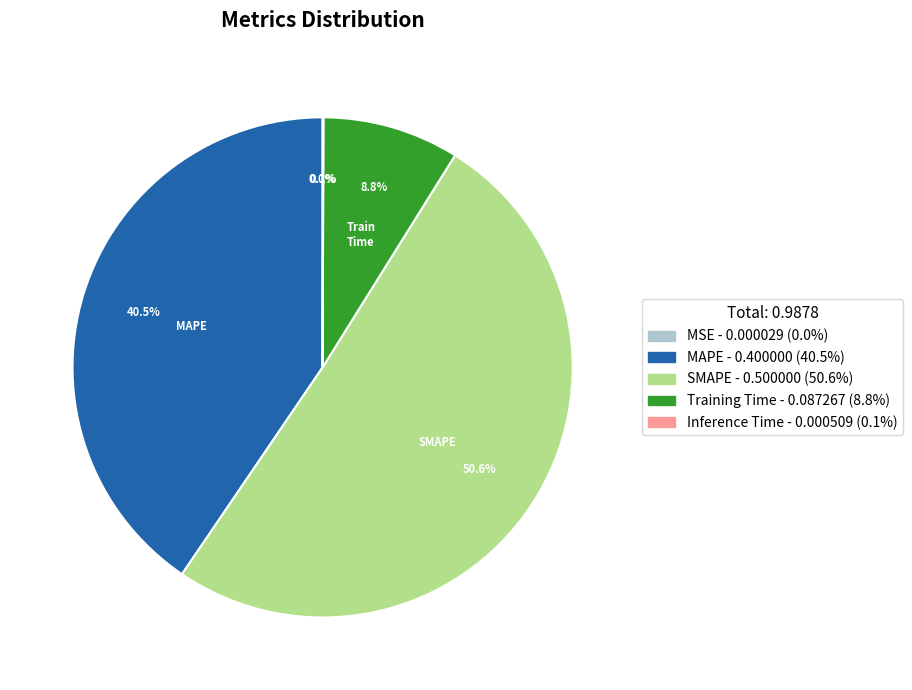

Which slice is the largest?

SMAPE